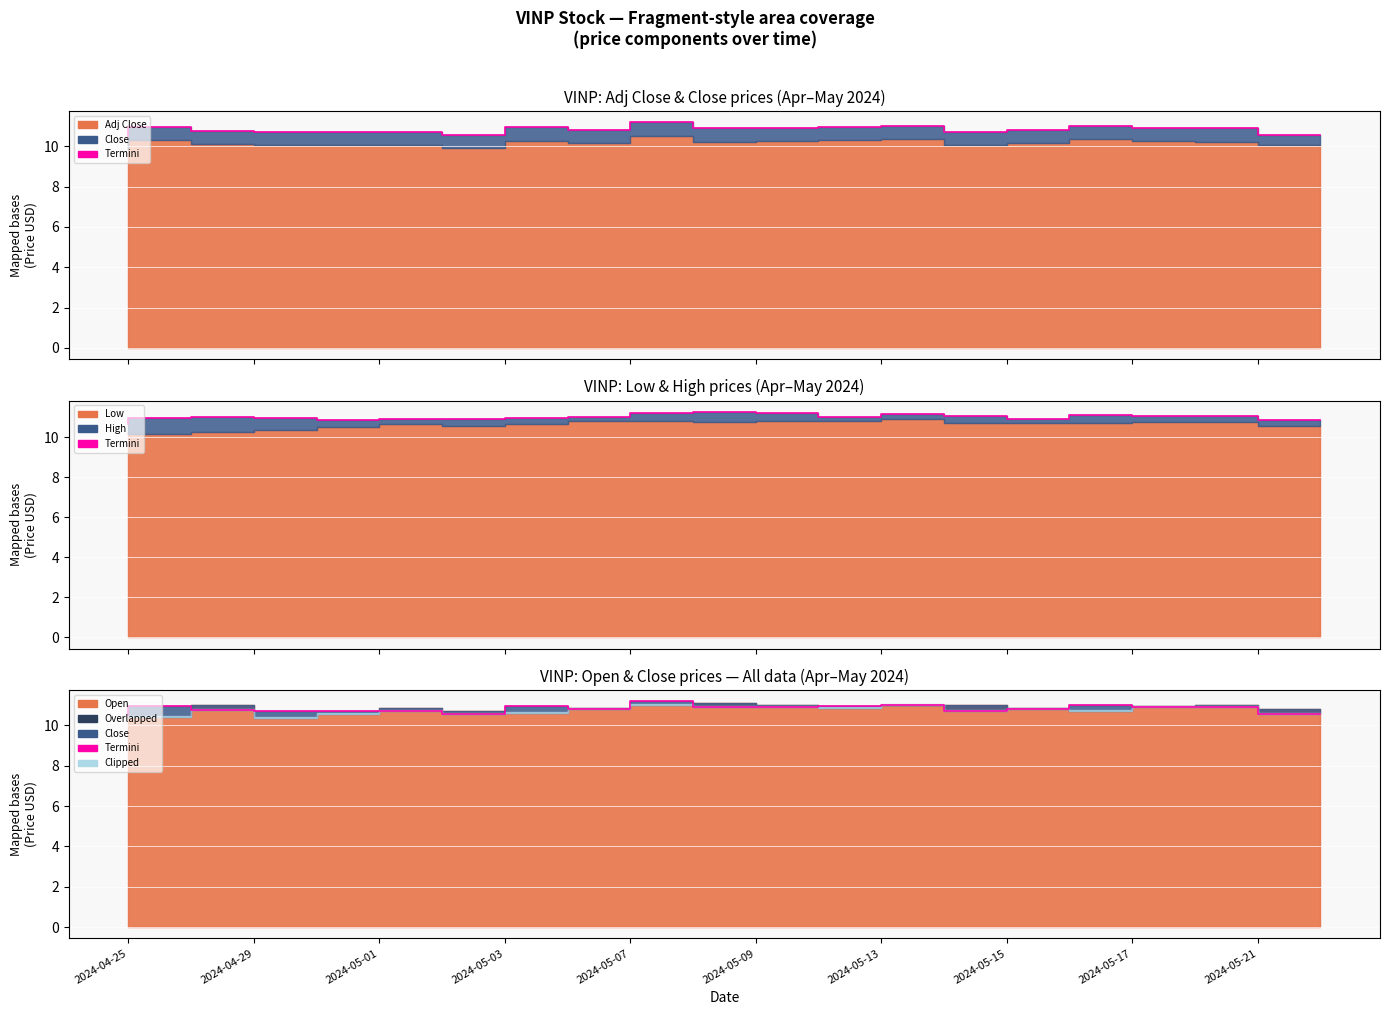

True or false: there are more than 2 points higher than both neighbors.

True